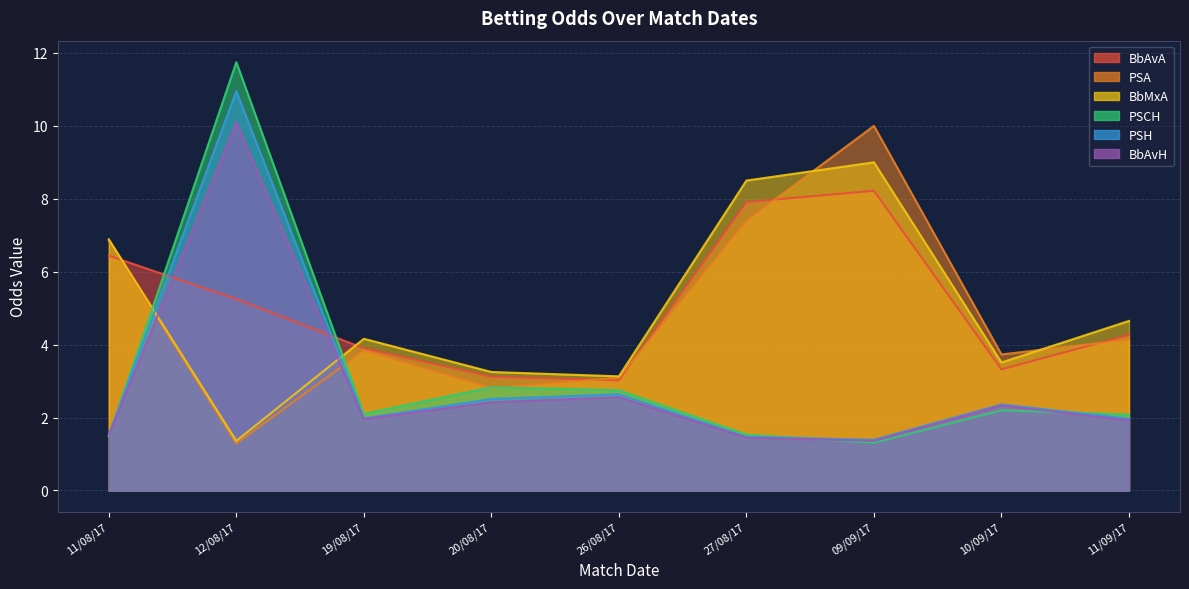

Reading left to right, what are all the values shown in this chart?

BbAvA: 11/08/17=6.4	12/08/17=5.2	19/08/17=3.9	20/08/17=3.1	26/08/17=3.0	27/08/17=7.9	09/09/17=8.2	10/09/17=3.3	11/09/17=4.3
PSA: 11/08/17=6.8	12/08/17=1.3	19/08/17=3.8	20/08/17=2.8	26/08/17=3.1	27/08/17=7.4	09/09/17=10.0	10/09/17=3.7	11/09/17=4.1
BbMxA: 11/08/17=6.9	12/08/17=1.4	19/08/17=4.2	20/08/17=3.2	26/08/17=3.1	27/08/17=8.5	09/09/17=9.0	10/09/17=3.5	11/09/17=4.7
PSCH: 11/08/17=1.5	12/08/17=11.8	19/08/17=2.1	20/08/17=2.8	26/08/17=2.8	27/08/17=1.5	09/09/17=1.3	10/09/17=2.2	11/09/17=2.1
PSH: 11/08/17=1.5	12/08/17=10.9	19/08/17=2.0	20/08/17=2.5	26/08/17=2.6	27/08/17=1.5	09/09/17=1.4	10/09/17=2.4	11/09/17=2.0
BbAvH: 11/08/17=1.5	12/08/17=10.1	19/08/17=2.0	20/08/17=2.4	26/08/17=2.6	27/08/17=1.4	09/09/17=1.4	10/09/17=2.3	11/09/17=1.9